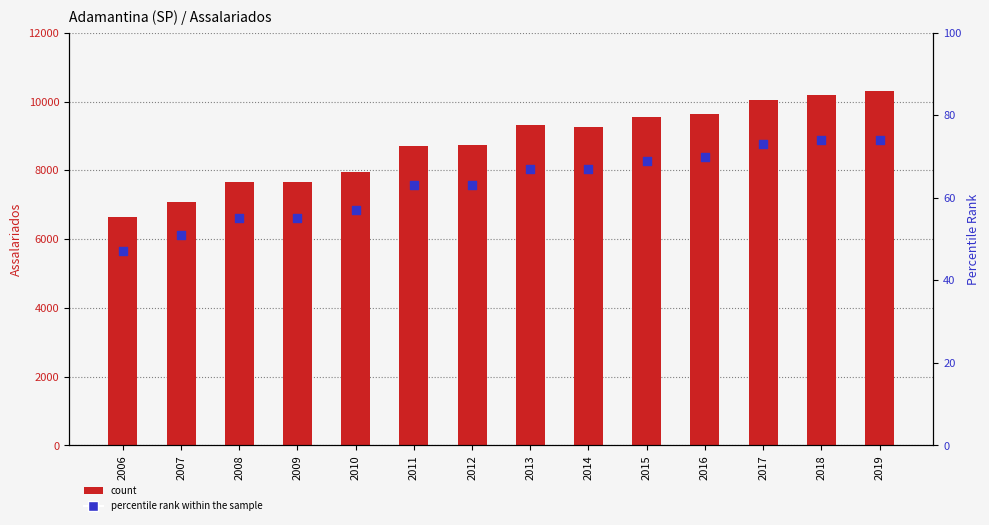

Which series contains the lowest Y value?

percentile rank within the sample